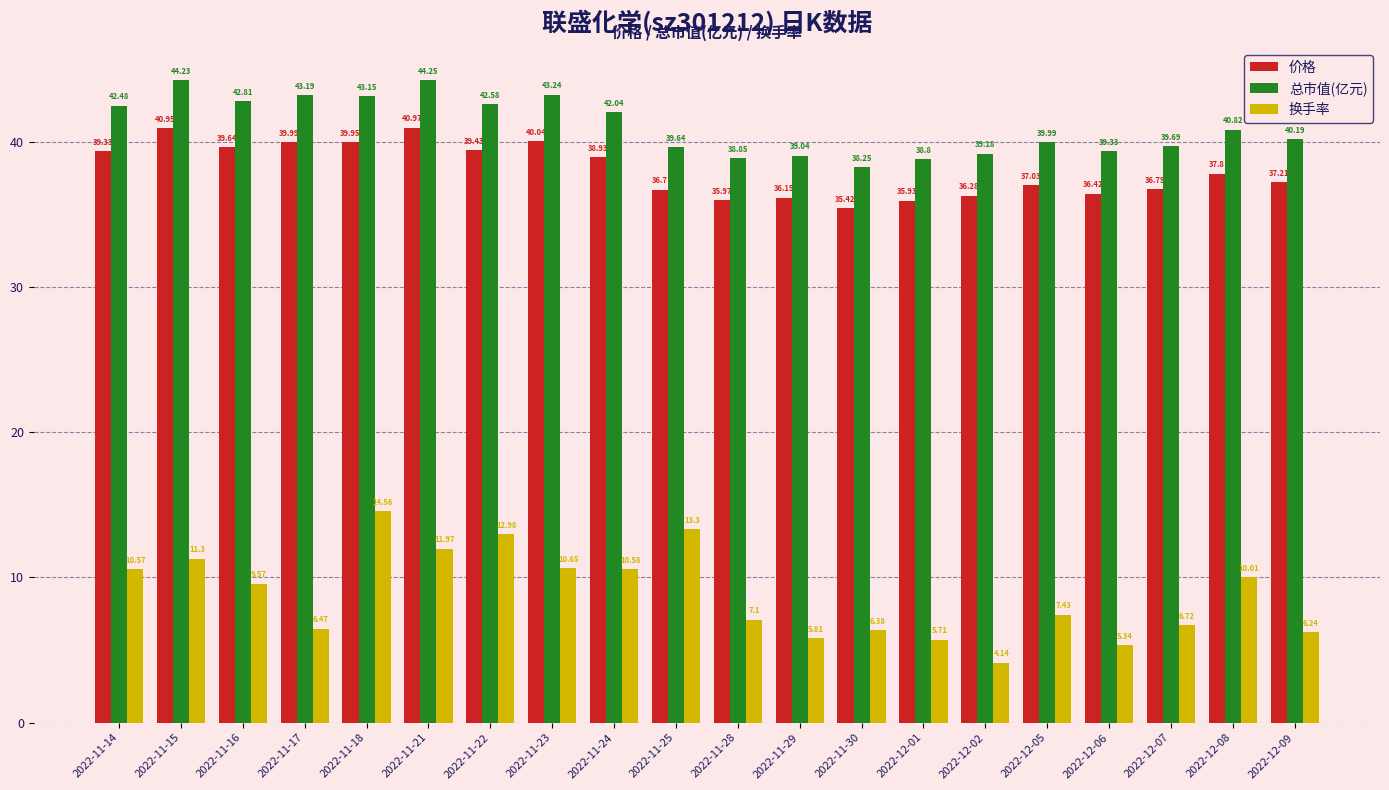

Rank the series by their maximum value, from highest to lowest.

总市值(亿元), 价格, 换手率